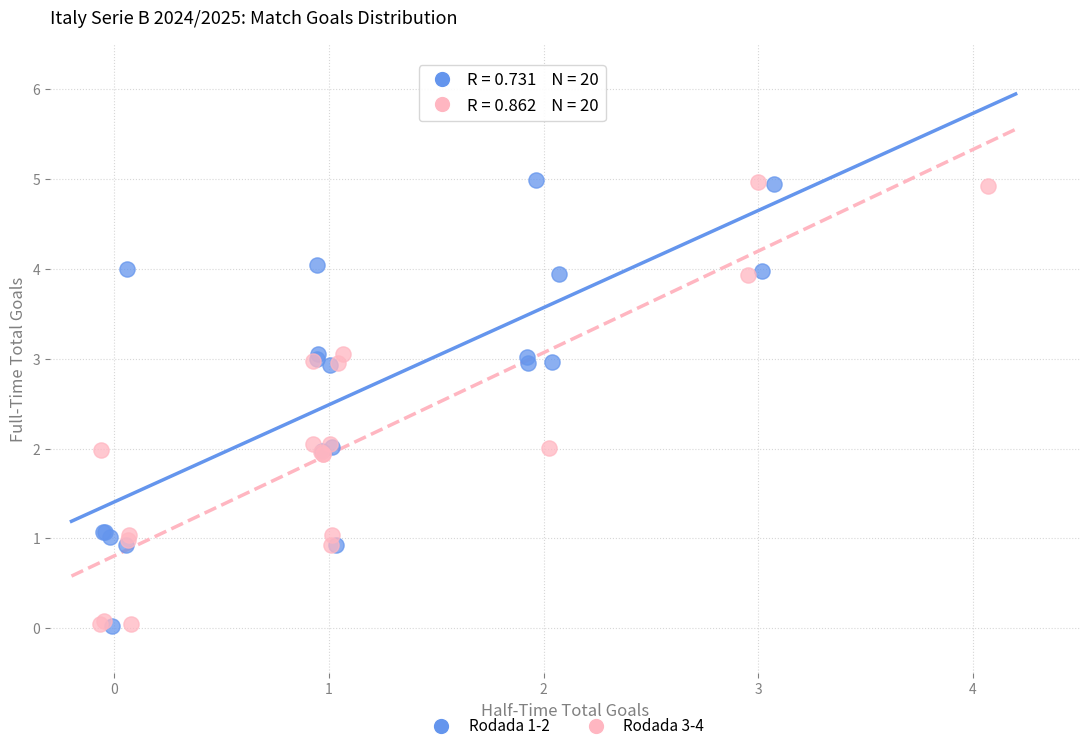

What are all the series names shown in the legend?

Rodada 1-2, Rodada 3-4